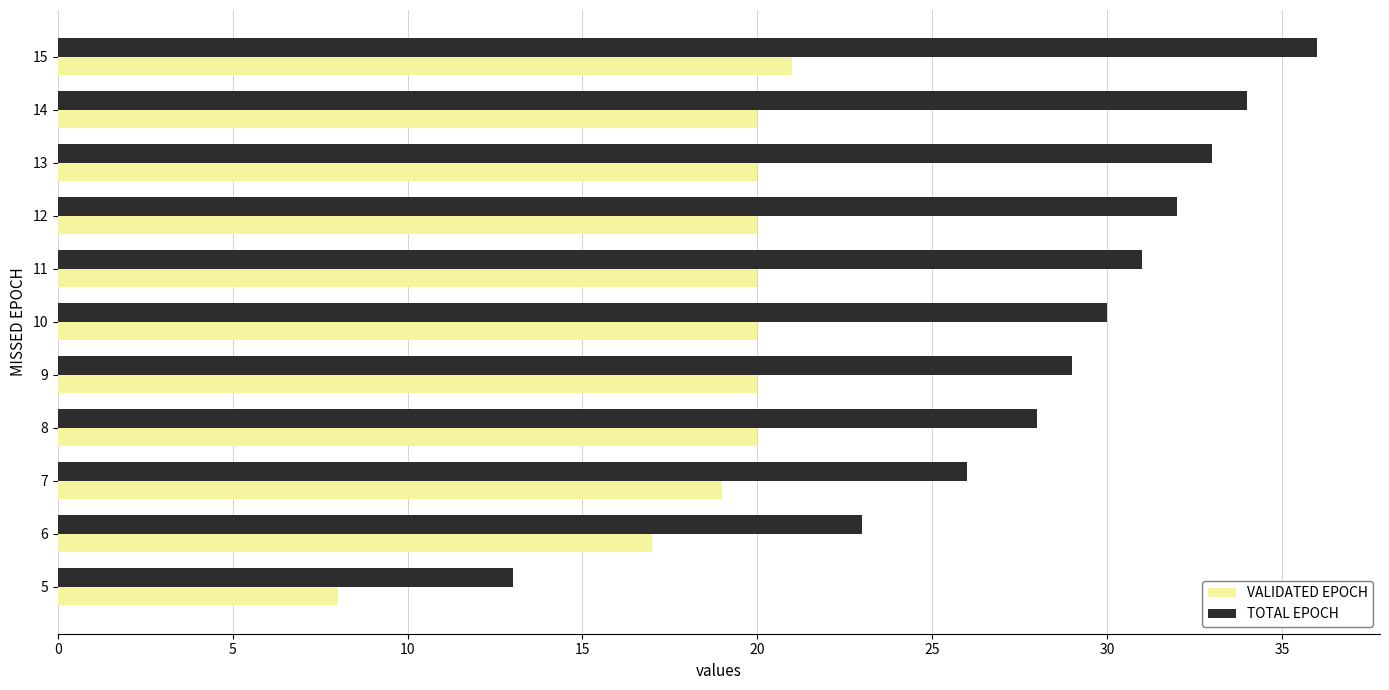

The value of TOTAL EPOCH at 11 is 31. True or false?

True